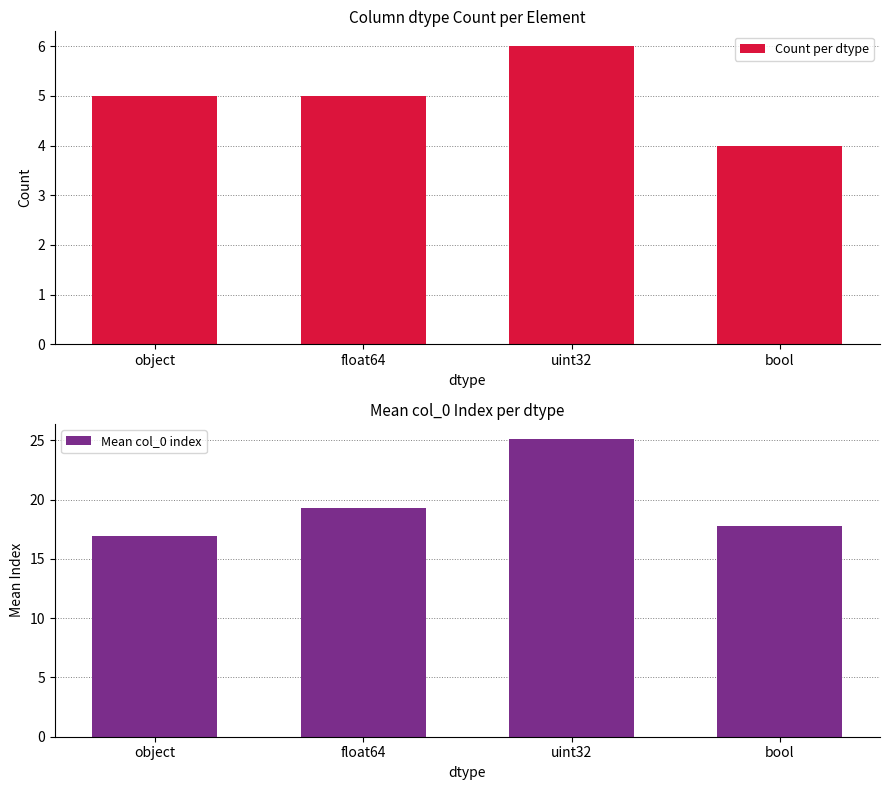

What is the average value of the Count per dtype series?

5